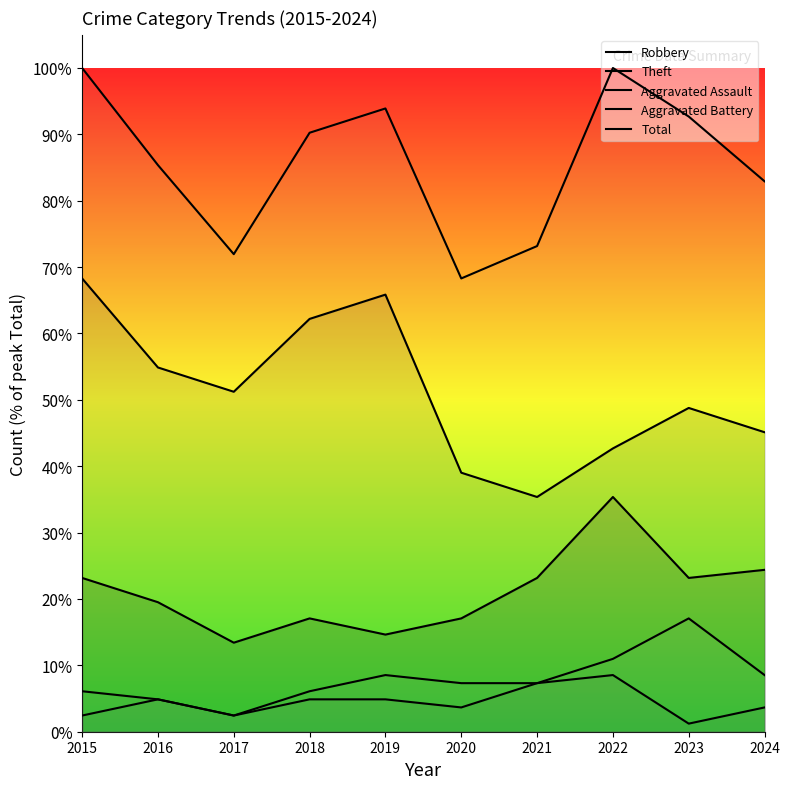

Reading left to right, transcribe all the data shown in this chart.

Robbery: 23.2	19.5	13.4	17.1	14.6	17.1	23.2	35.4	23.2	24.4
Theft: 68.3	54.9	51.2	62.2	65.9	39.0	35.4	42.7	48.8	45.1
Aggravated Assault: 2.4	4.9	2.4	4.9	4.9	3.7	7.3	8.5	1.2	3.7
Aggravated Battery: 6.1	4.9	2.4	6.1	8.5	7.3	7.3	11.0	17.1	8.5
Total: 100.0	85.4	72.0	90.2	93.9	68.3	73.2	100.0	92.7	82.9